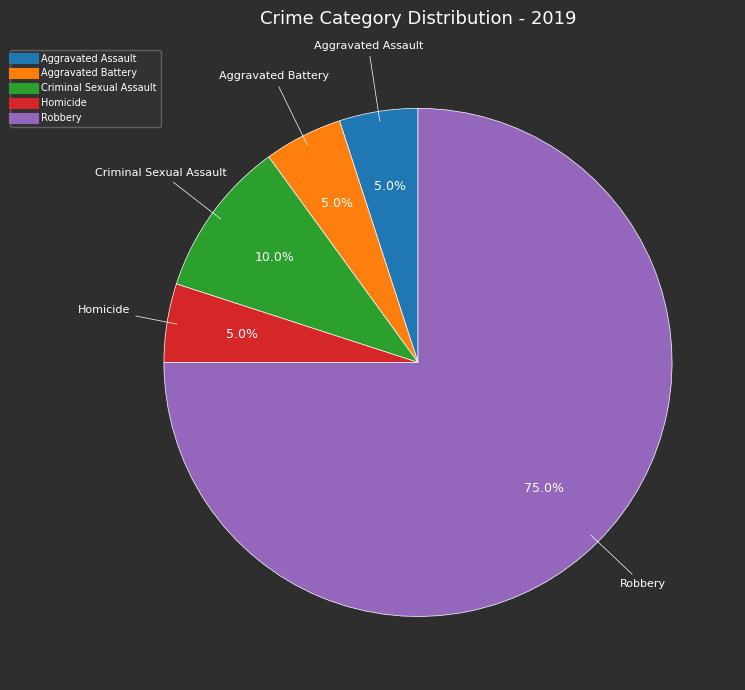

What is the total percentage of Aggravated Battery and Robbery?

80.0%